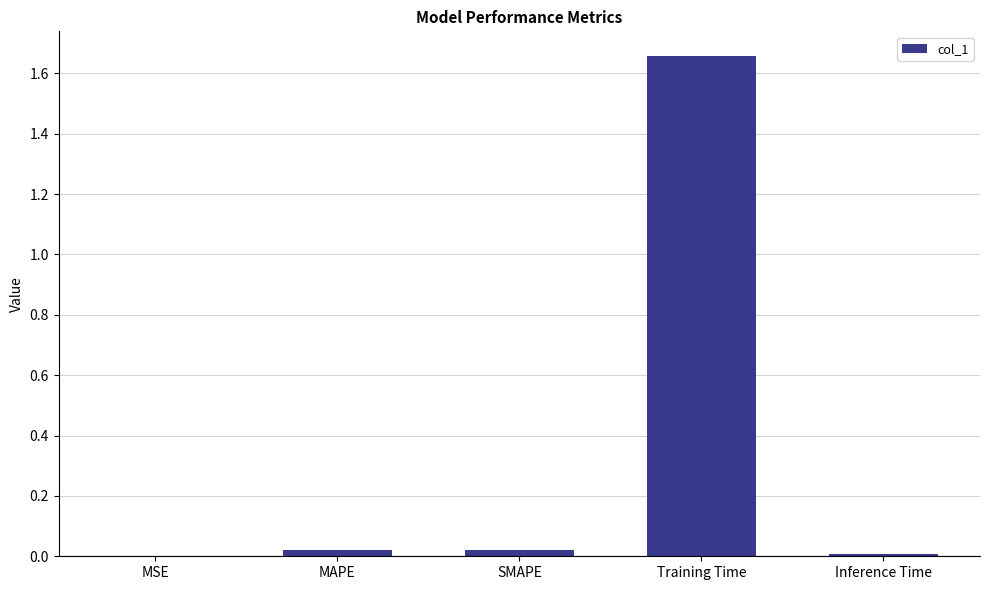

Which category has the highest value across all series?

Training Time